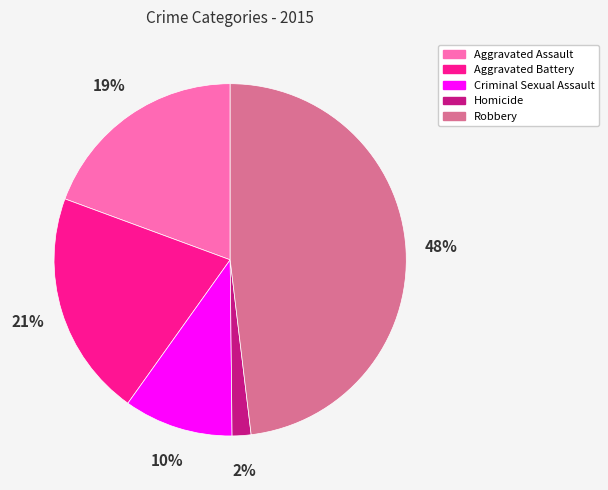

What is the largest slice in the pie chart?

Robbery